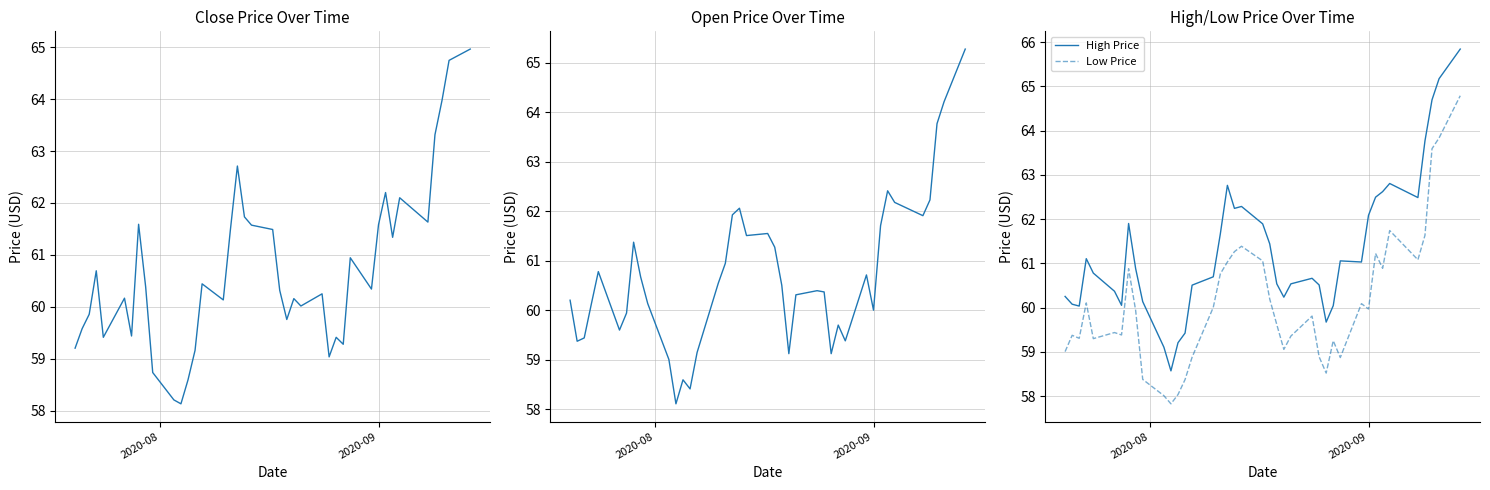

What is the lowest value of the High Price series?

58.6